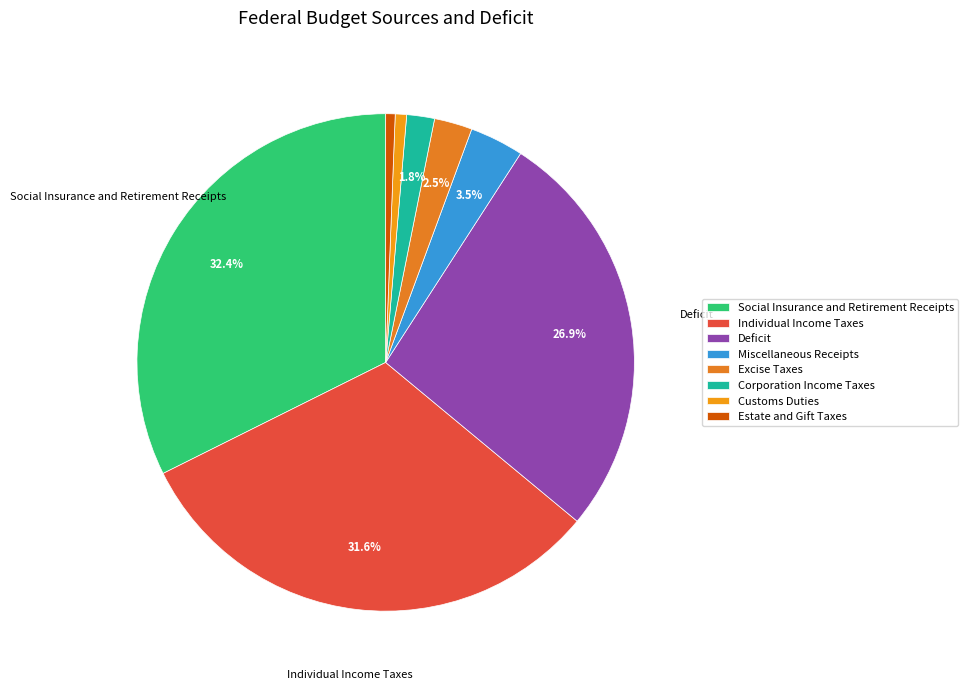

To the nearest percent, what portion does Customs Duties represent?

1%